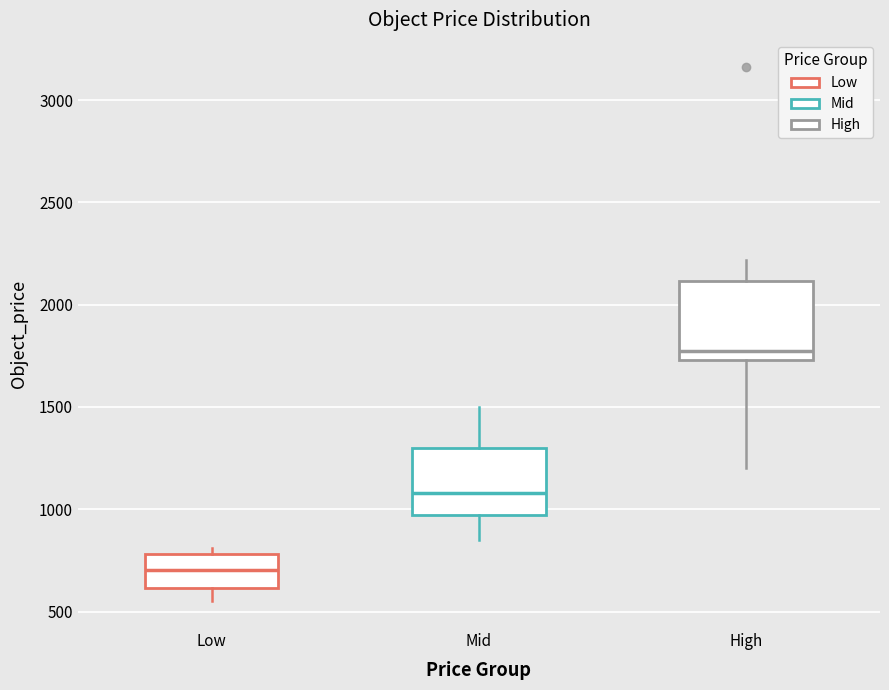

Where does the upper whisker of the box for Mid end on the y-axis? The values are not printed on the chart, so give them approximately, as read against the axis.

1500